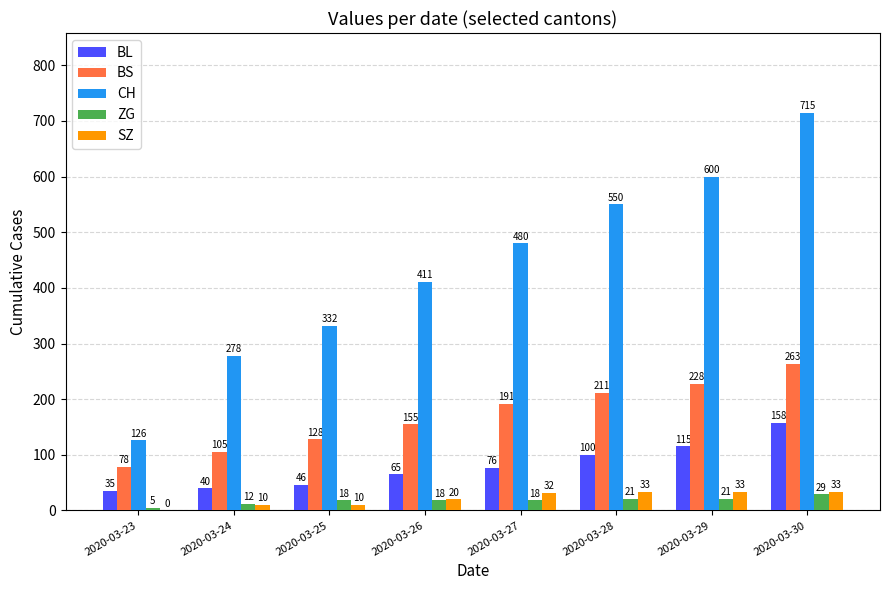

What are all the series names shown in the legend?

BL, BS, CH, ZG, SZ